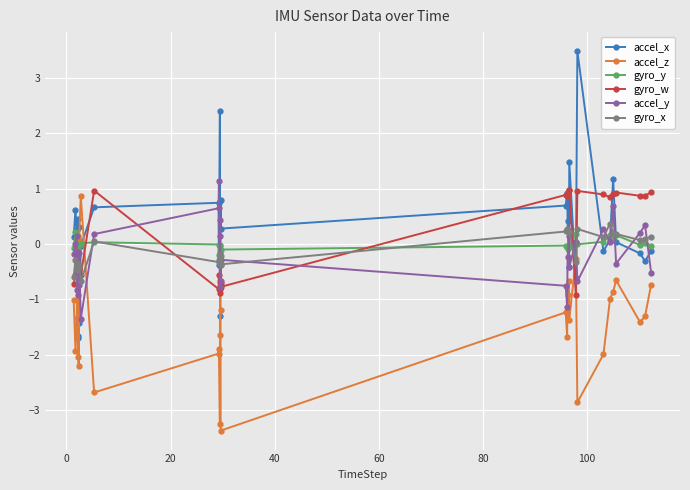

What is the minimum value for accel_x?

-1.7